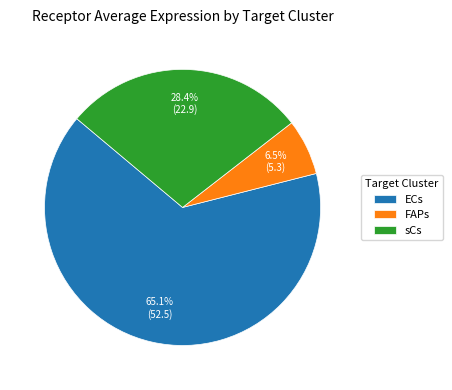

To the nearest percent, what is the average slice percentage?

33%